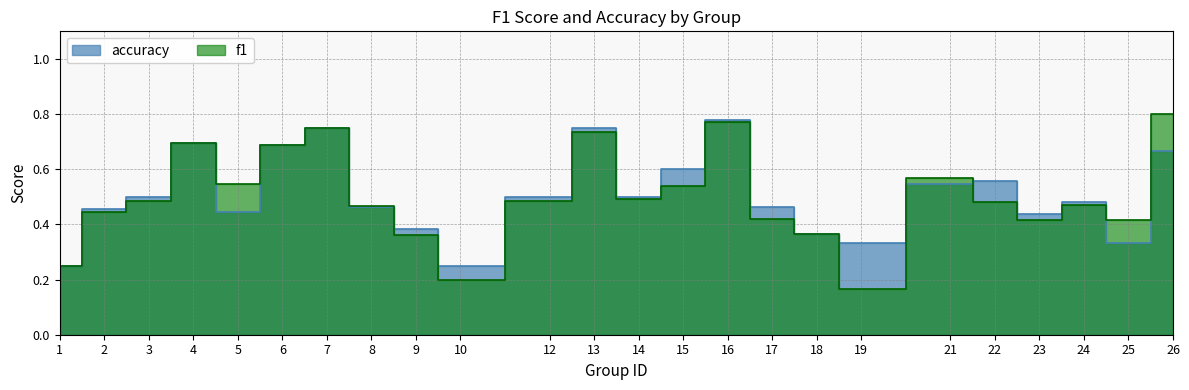

What are all the series names shown in the legend?

f1, accuracy